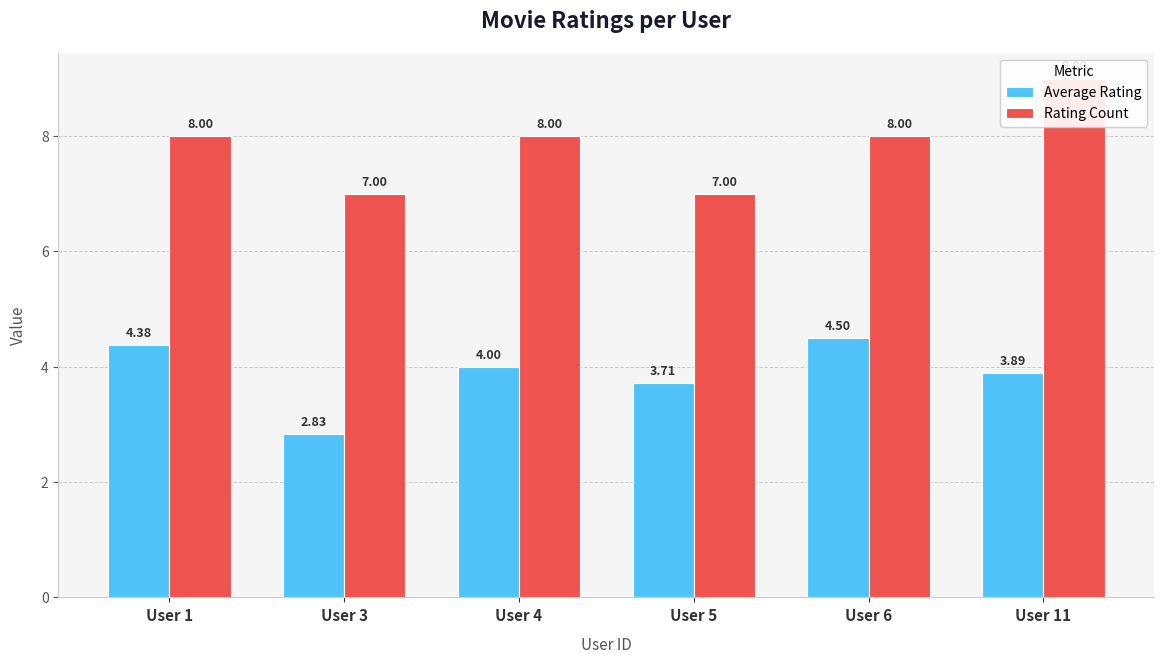

True or false: Rating Count has a value of 11.7 at User 11.

False